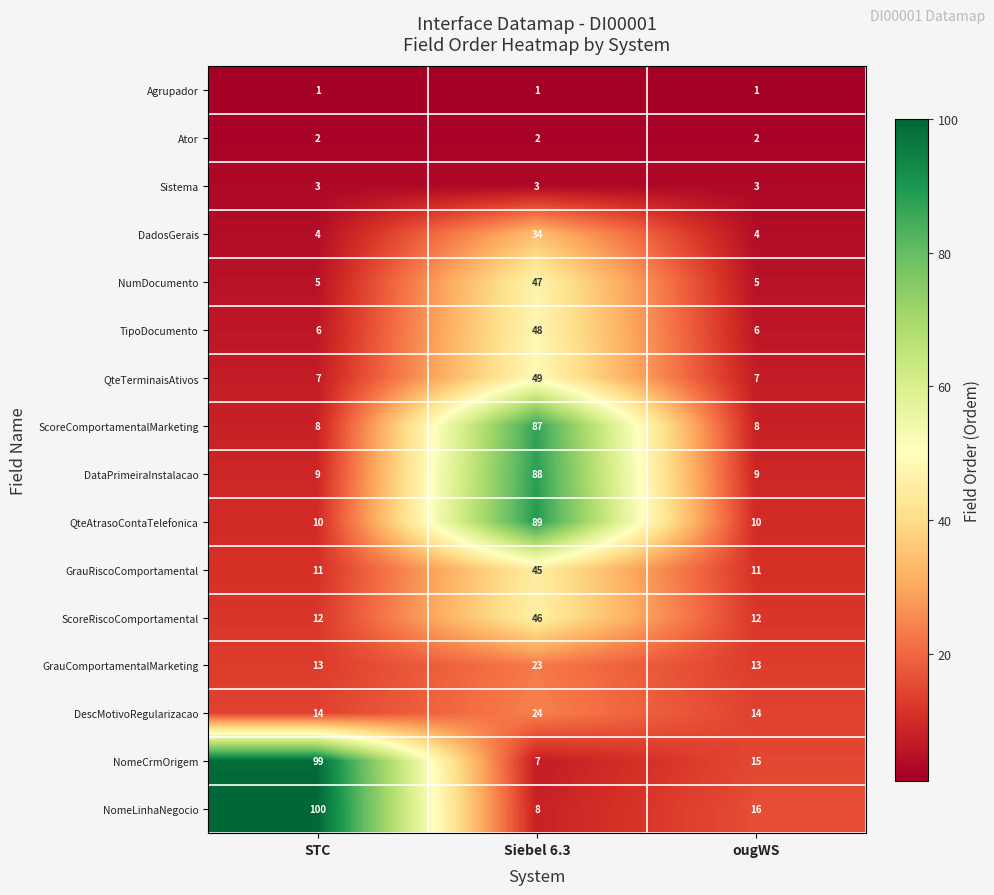

At how many categories does at least one series exceed 14?

3